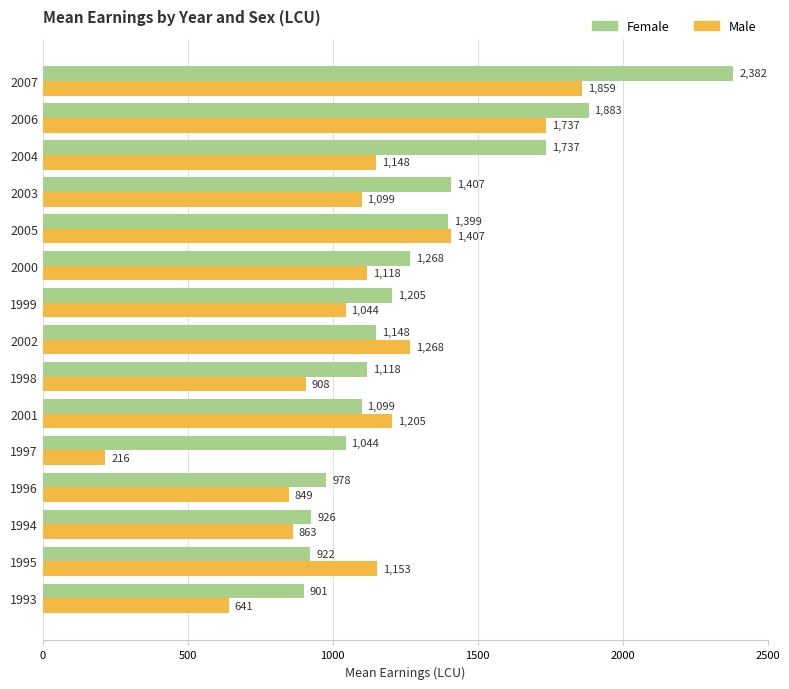

List the labels in order of Male value, largest first.

2007, 2006, 2005, 2002, 2001, 1995, 2004, 2000, 2003, 1999, 1998, 1994, 1996, 1993, 1997